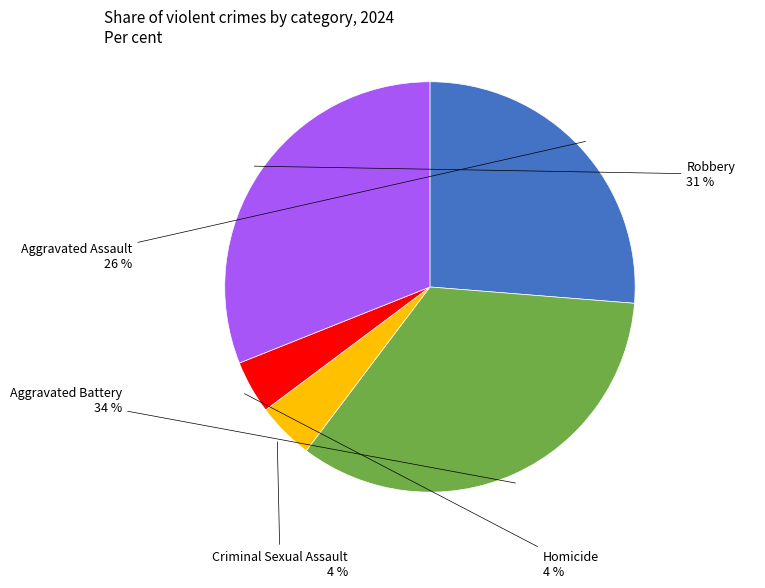

Combined, do Aggravated Assault and Aggravated Battery account for over 50%?

Yes